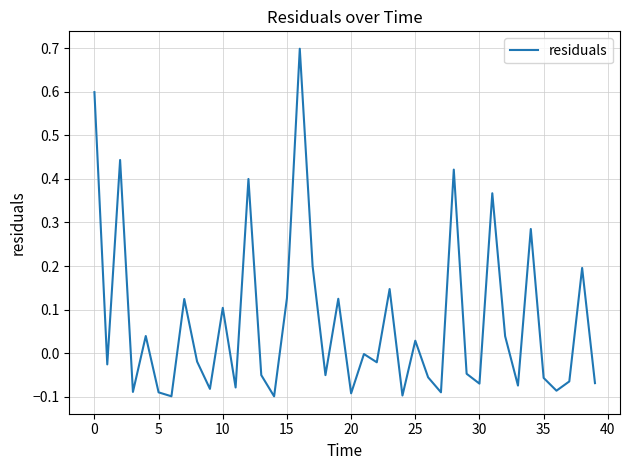

What is the difference between the maximum and minimum values?

0.8